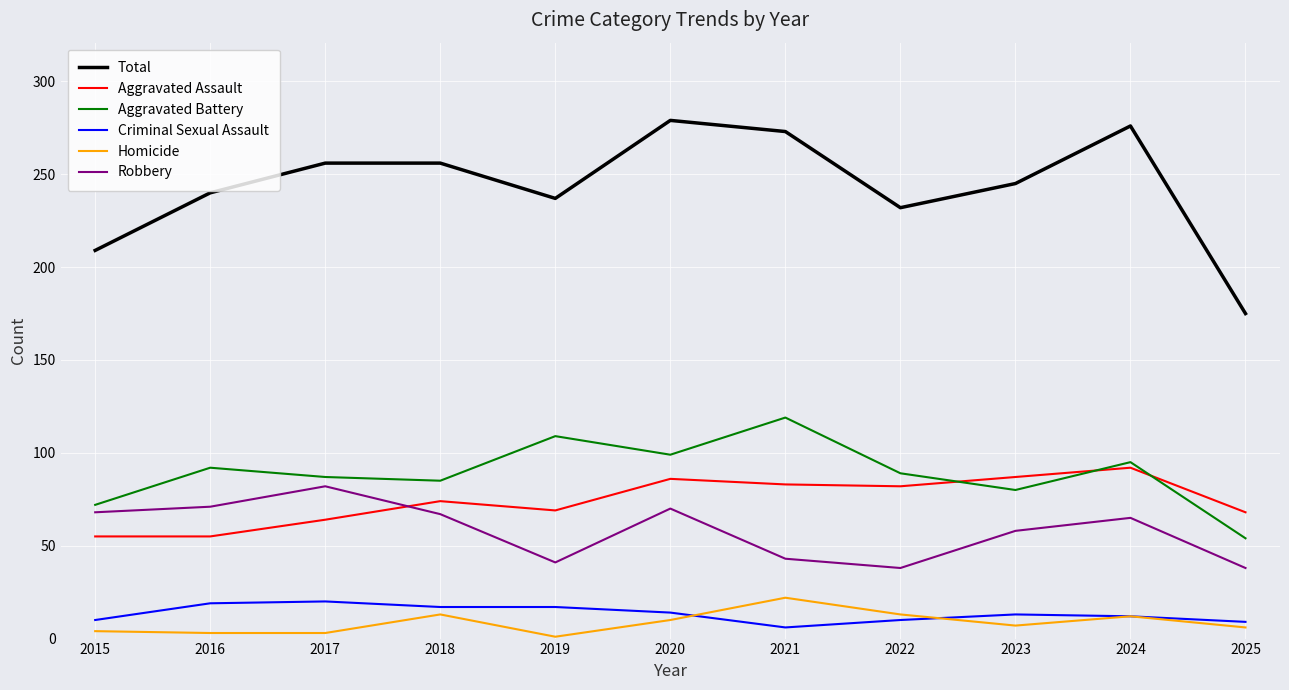

What is the total value across all series at 2020?

558